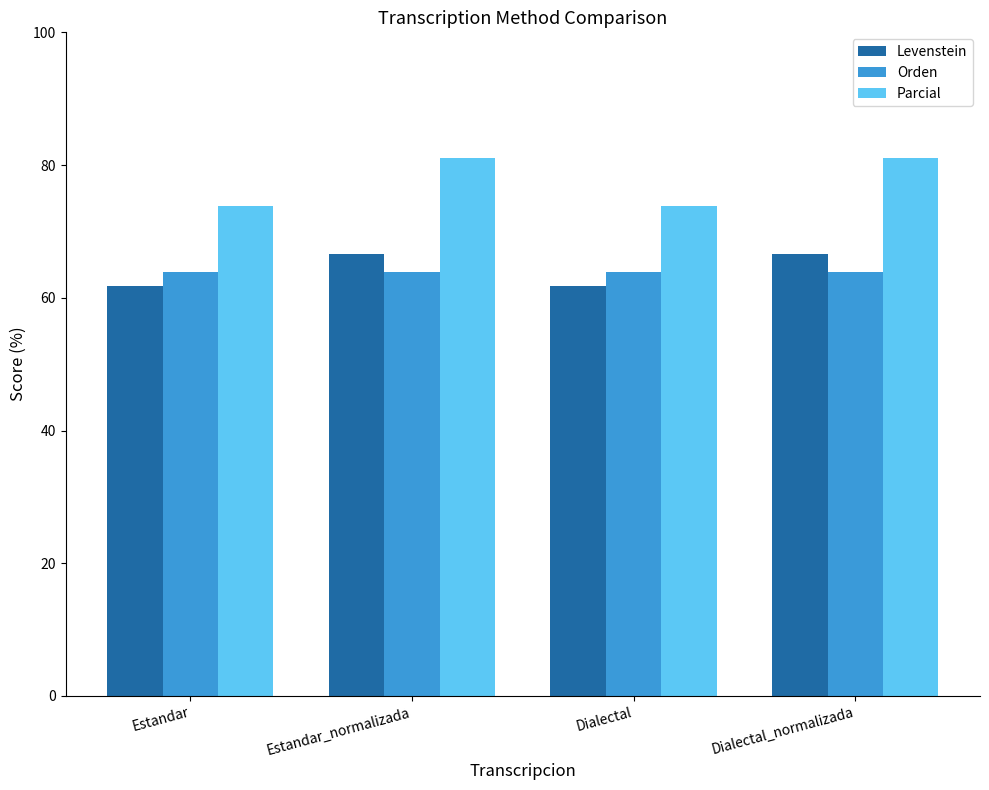

Is it true that Parcial equals 81.0 at Dialectal_normalizada?

True